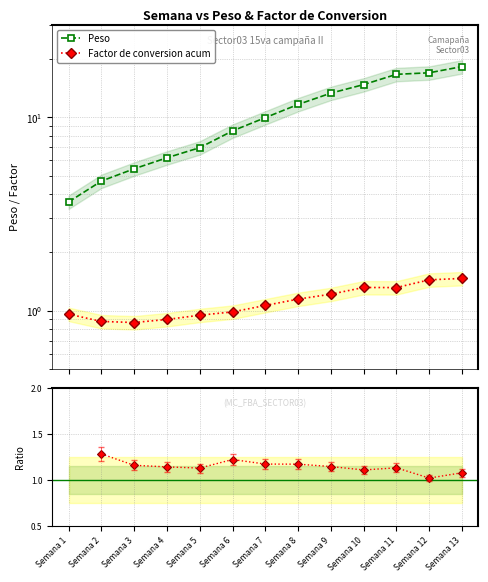

True or false: Peso has more than 2 interior local peaks.

False